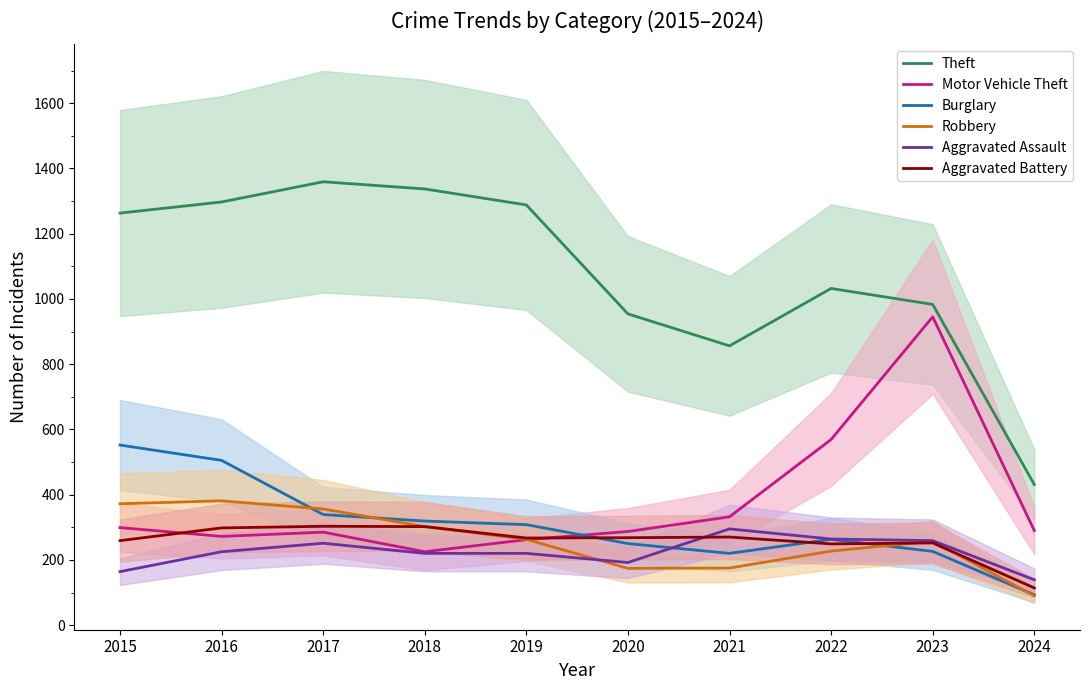

In Robbery, how many points are lower than both neighbors (excluding endpoints)?

1